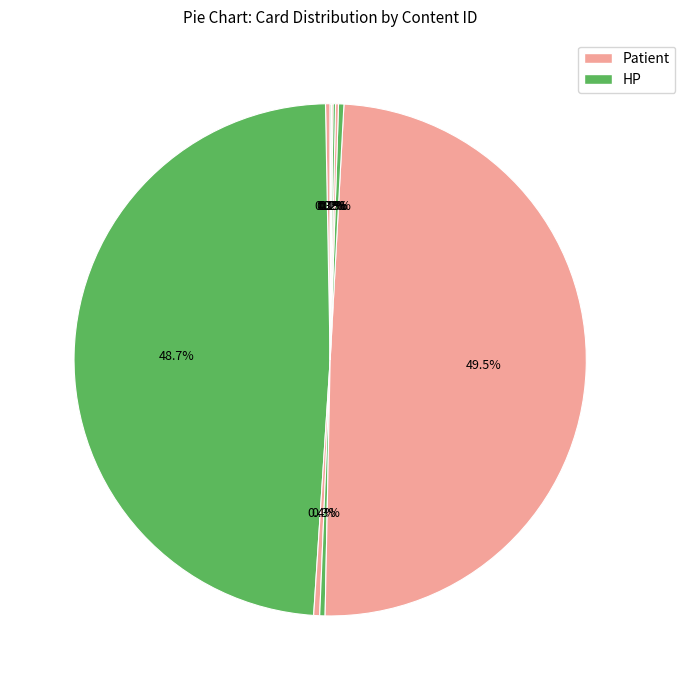

How many slices are in this pie chart?

10